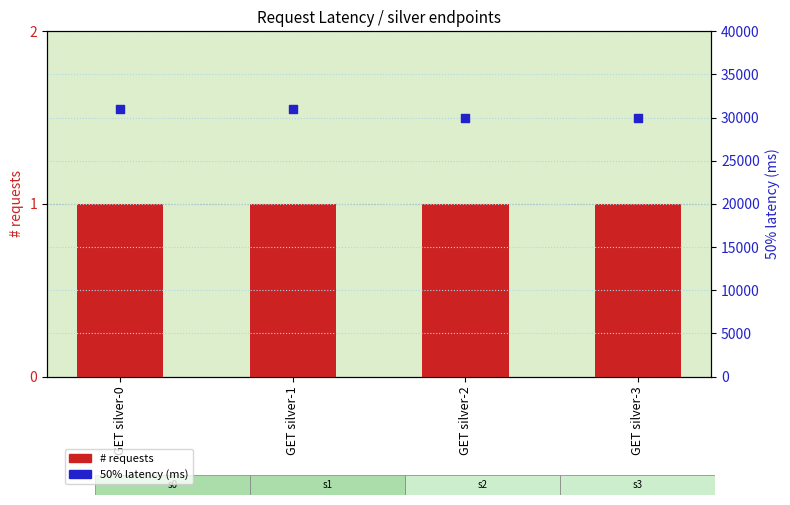

Which series reaches the minimum Y coordinate?

# requests